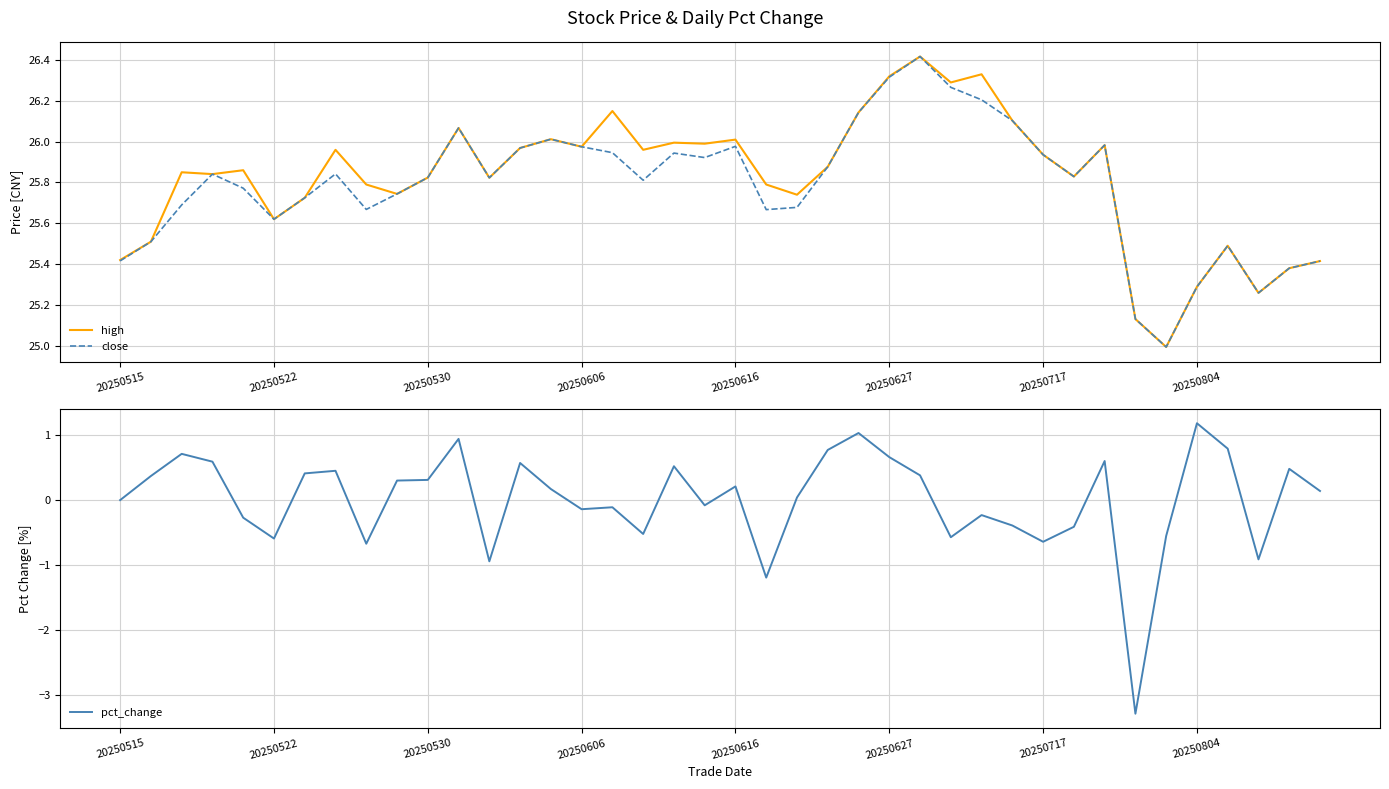

At how many categories does at least one series exceed 17?

40